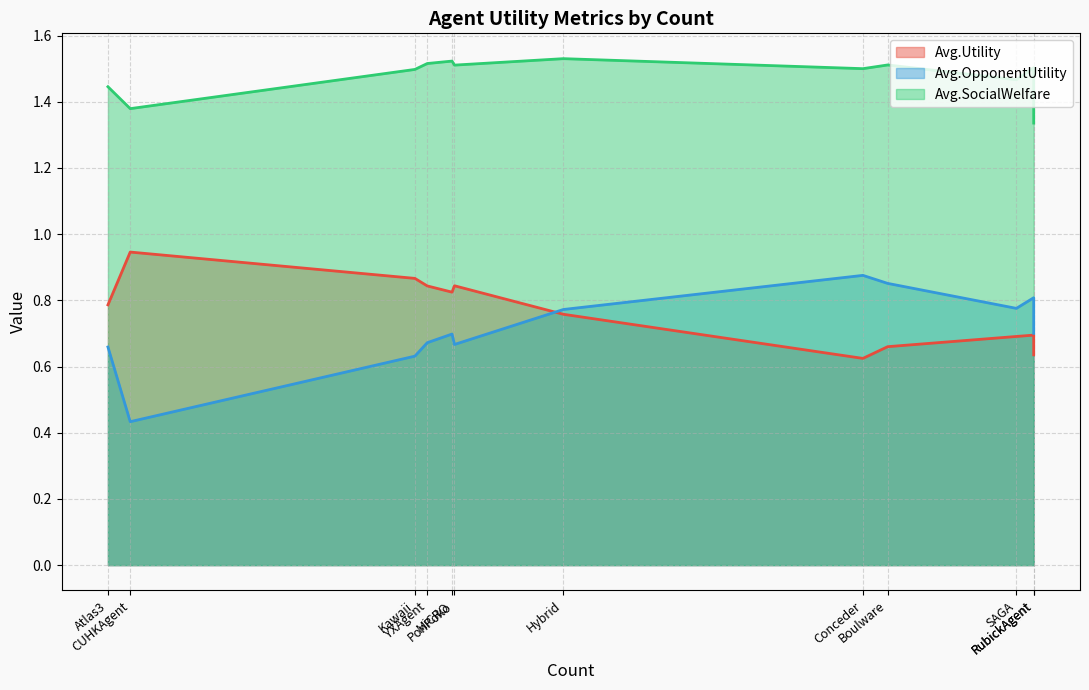

Between Hybrid and SAGA, which is larger?

Hybrid